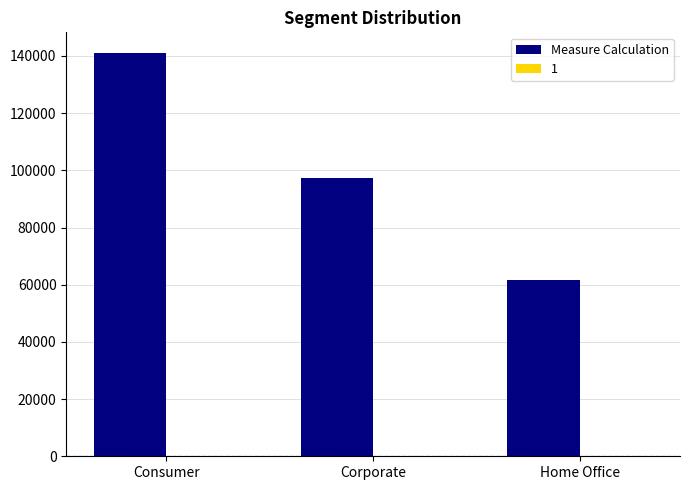

The chart shows a value of 58568.1 at Corporate. True or false?

False